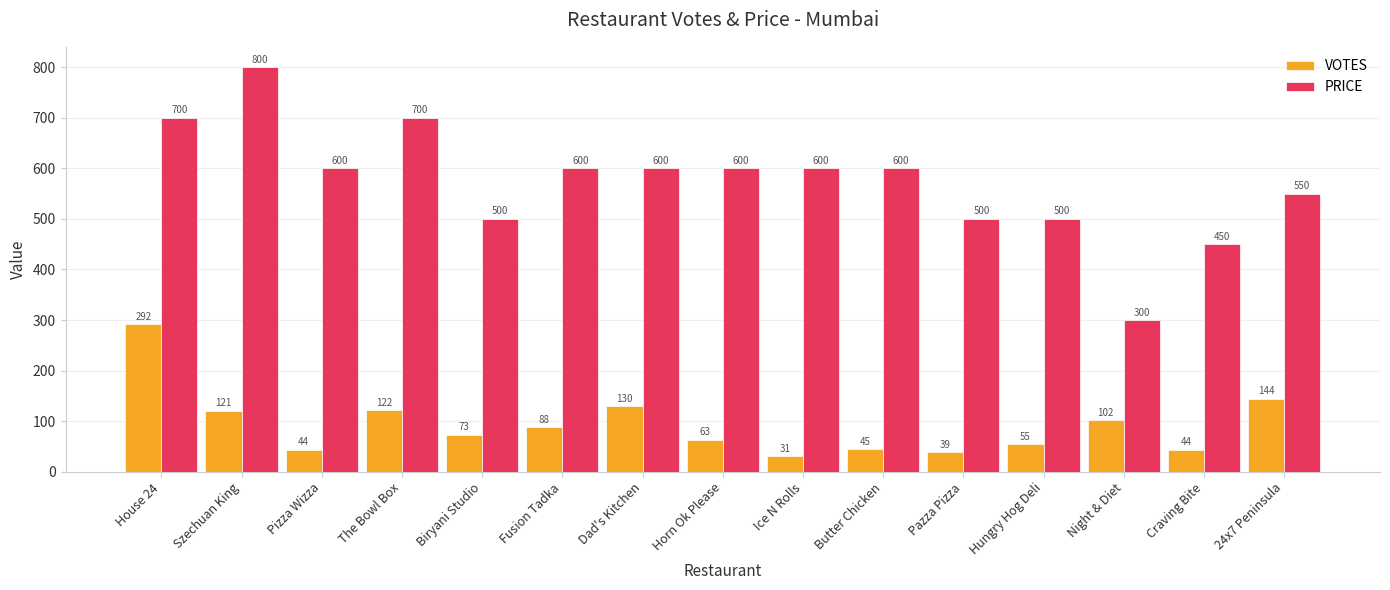

How many data points in PRICE are less than 600?

6